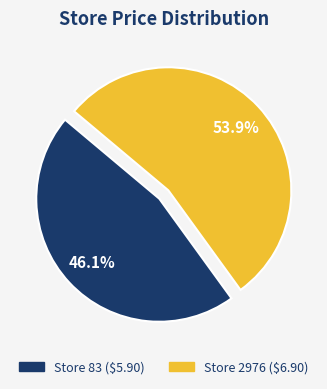

How many slices are in this pie chart?

2